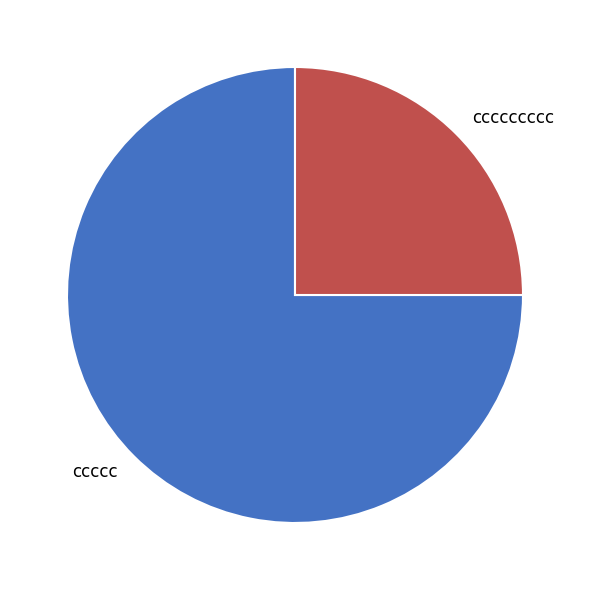

Approximately how many times larger is the value at ccccc compared to ccccccccc?

3.0